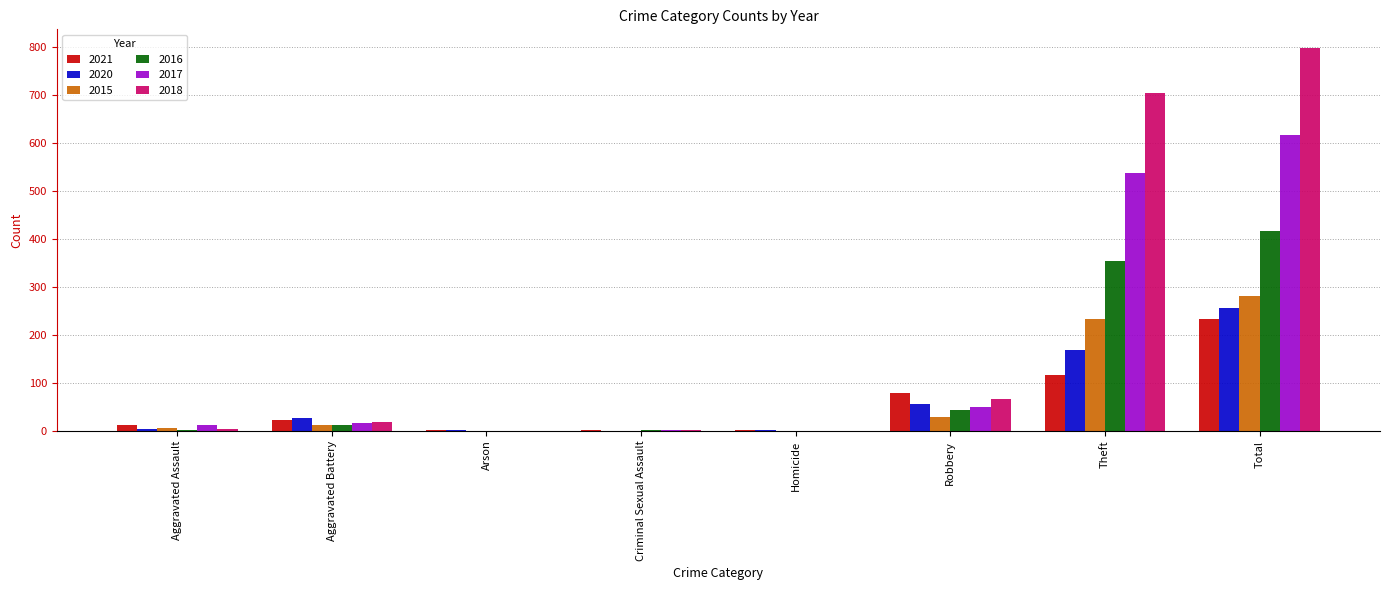

What is the total value across all series at Robbery?

327